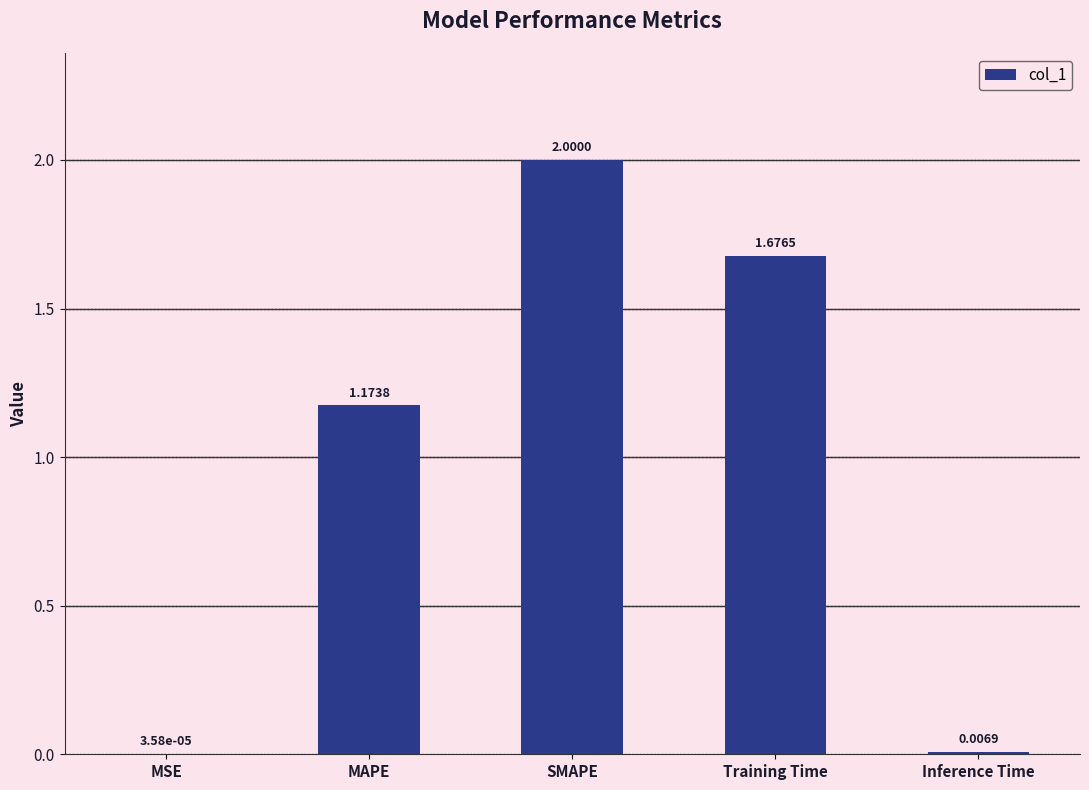

At which category does the chart reach its peak across all series?

SMAPE